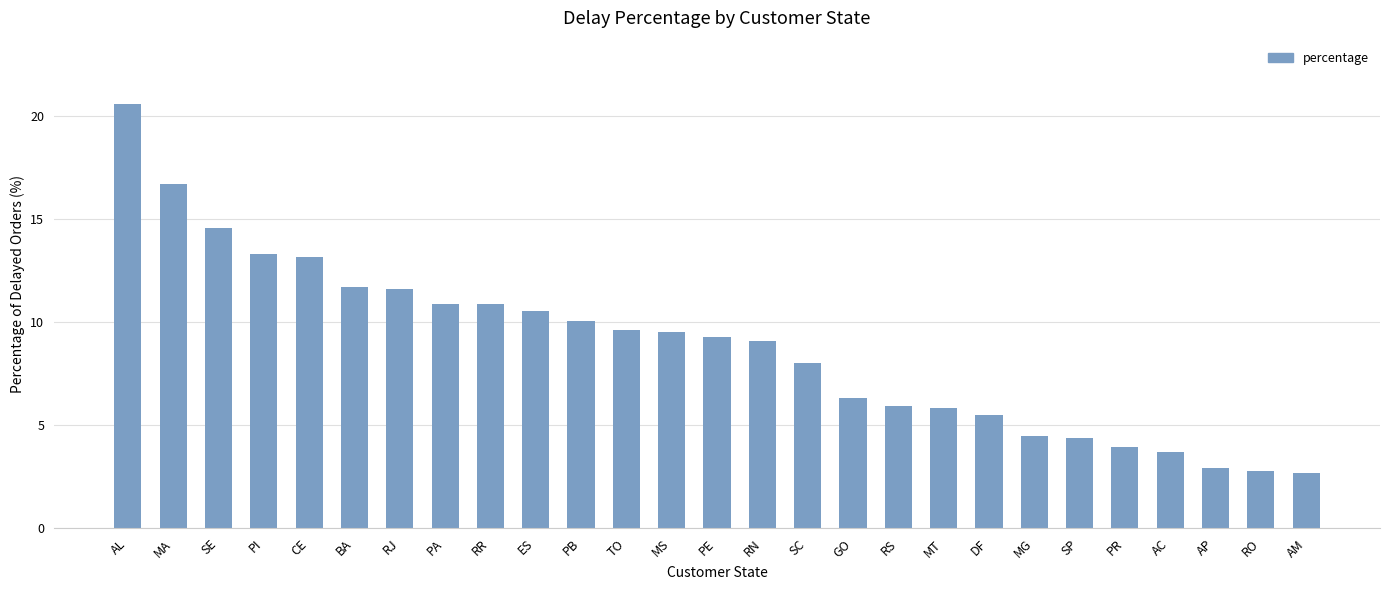

At which category does the chart reach its peak across all series?

AL